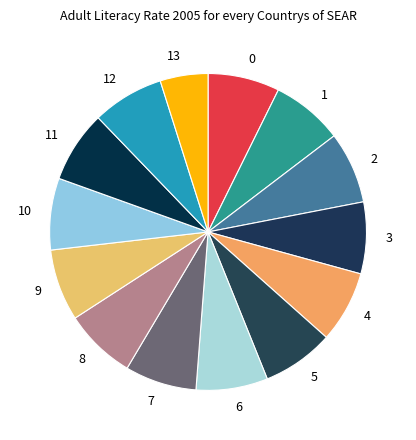

True or false: 2 accounts for 16% of the total.

False